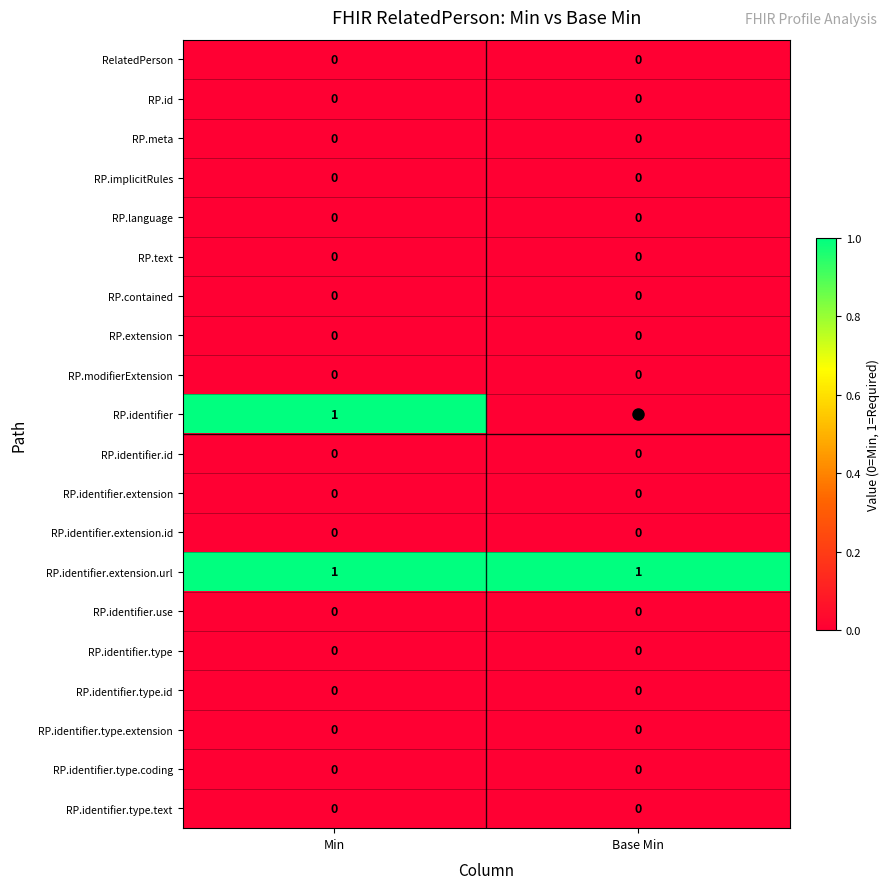

Which series has the largest range (max minus min)?

RP.identifier